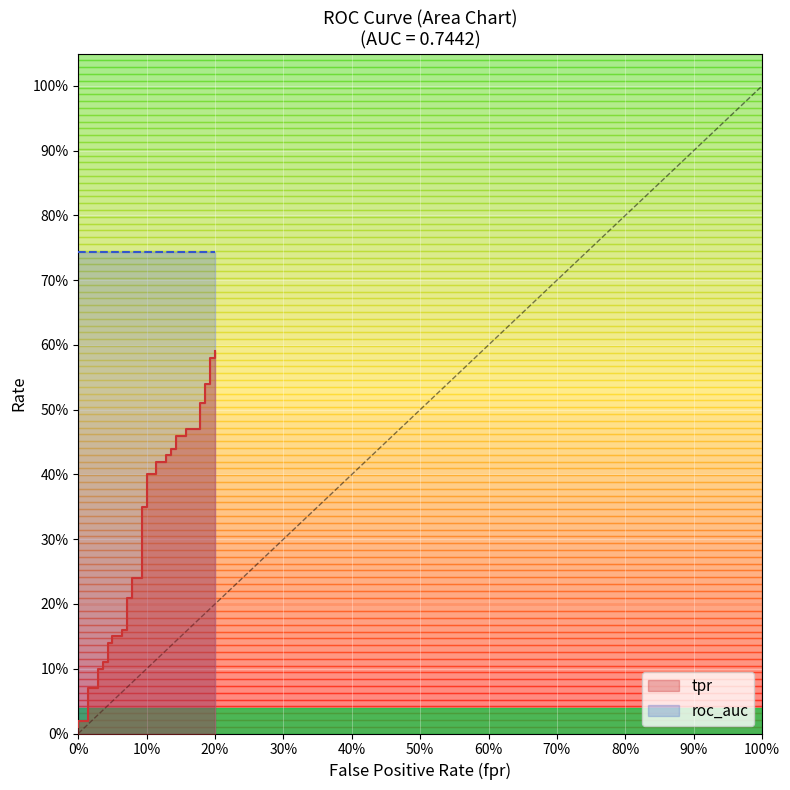

Between 0.09285714285714286 and 0.1785714285714286, which is larger?

0.1785714285714286